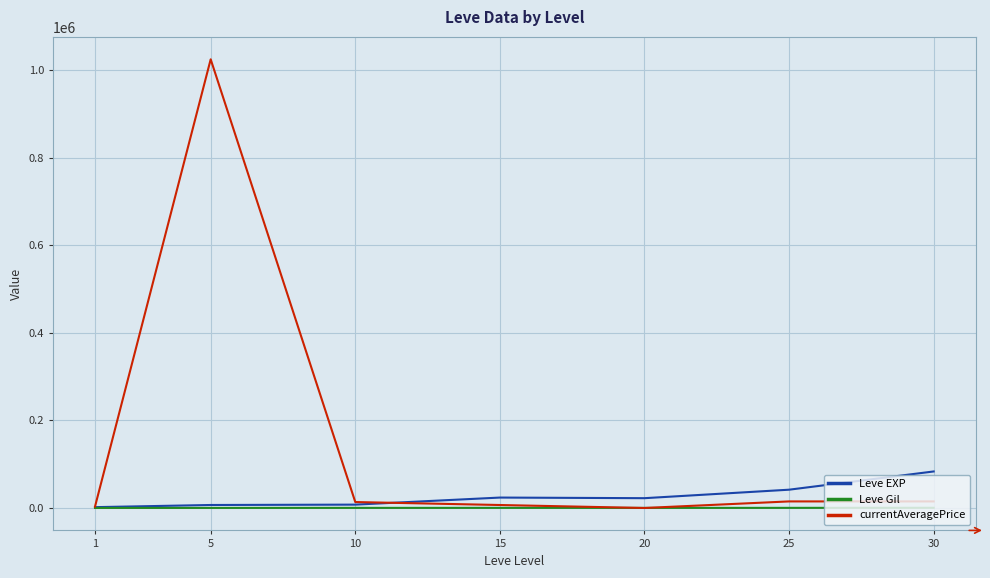

What is the difference between the maximum and minimum values in the Leve Gil series?

329.8